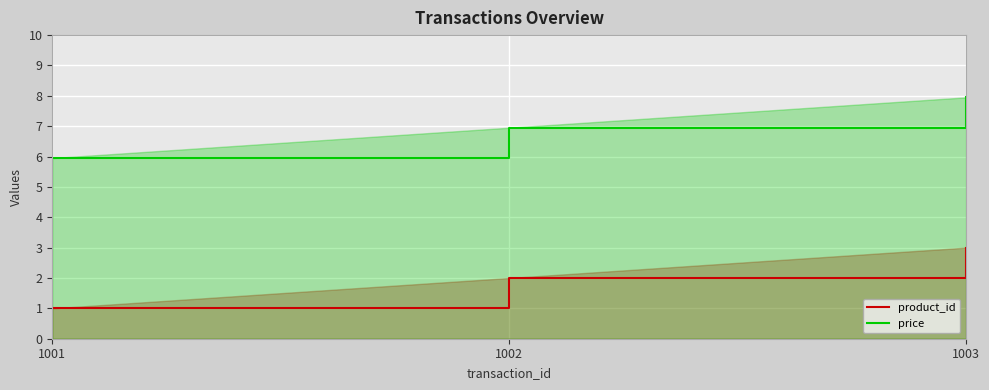

What is the difference between the product_id values at 1002 and 1003?

1.0